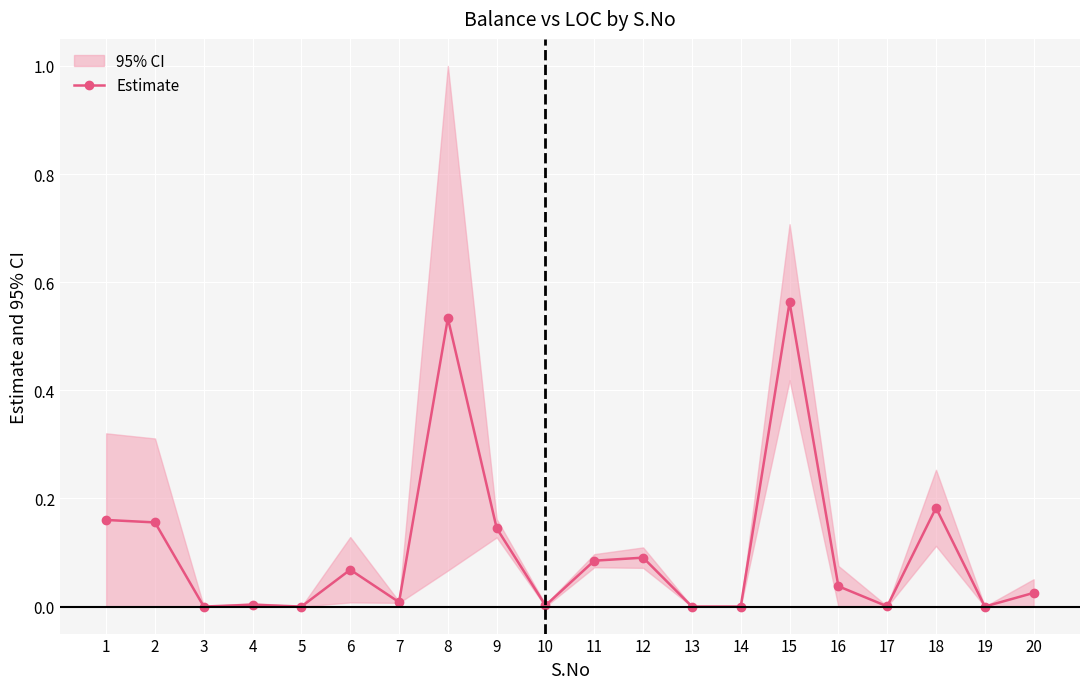

At which category does the chart reach its peak across all series?

15